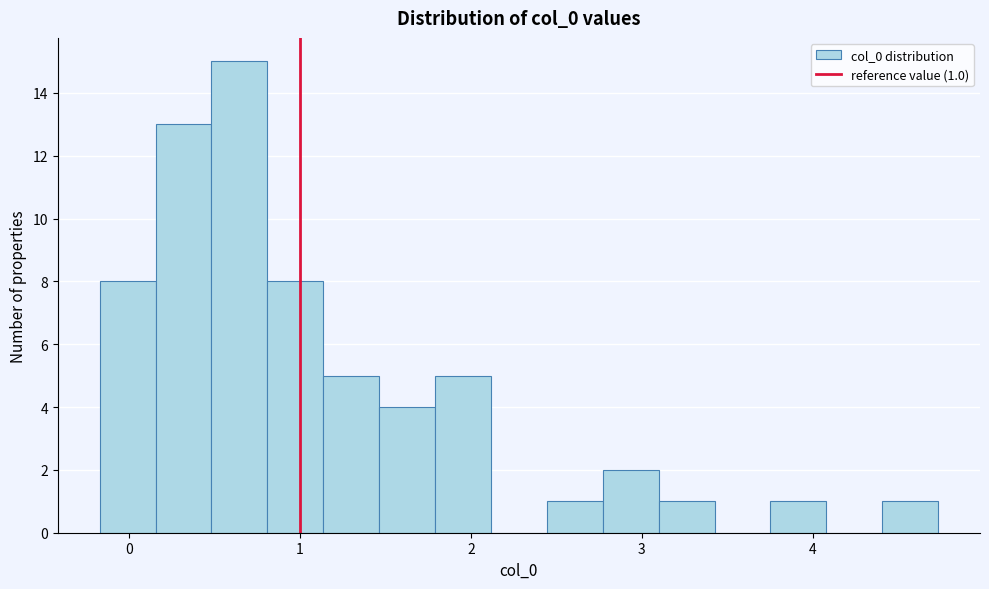

Read against the x-axis, roughly where is the centre of the tallest bar?

0.6